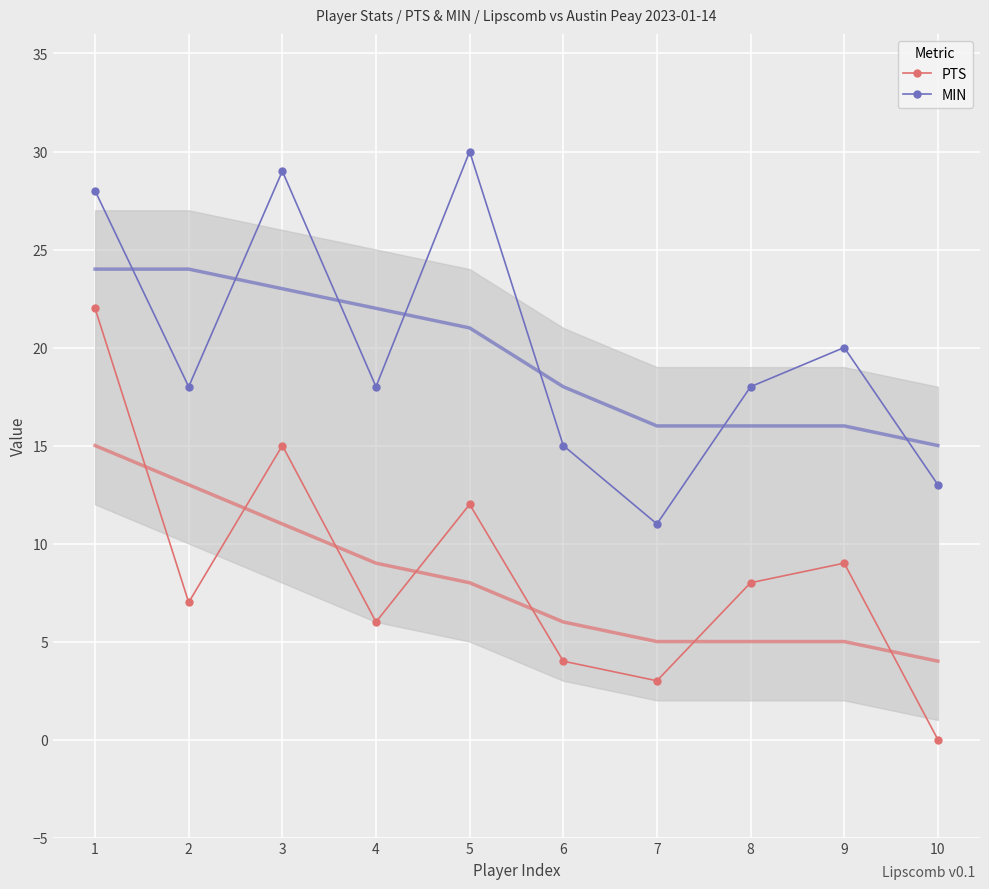

Rank the series by their maximum value, from highest to lowest.

MIN, PTS